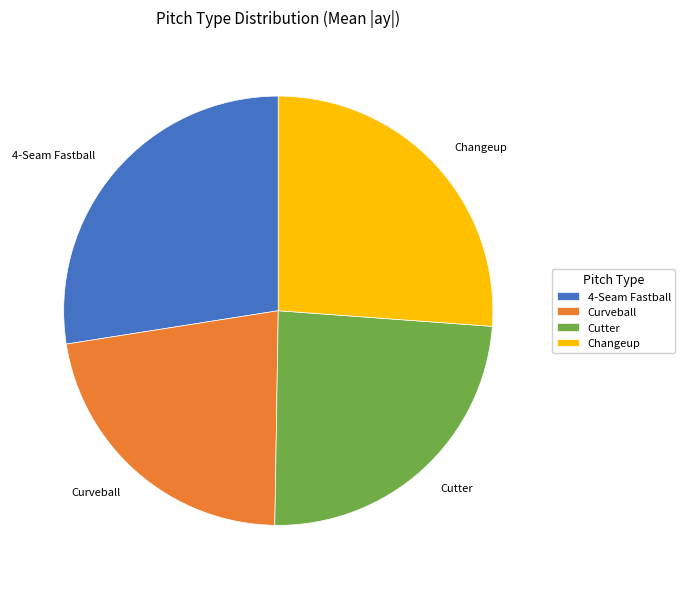

How many segments does this pie chart have?

4